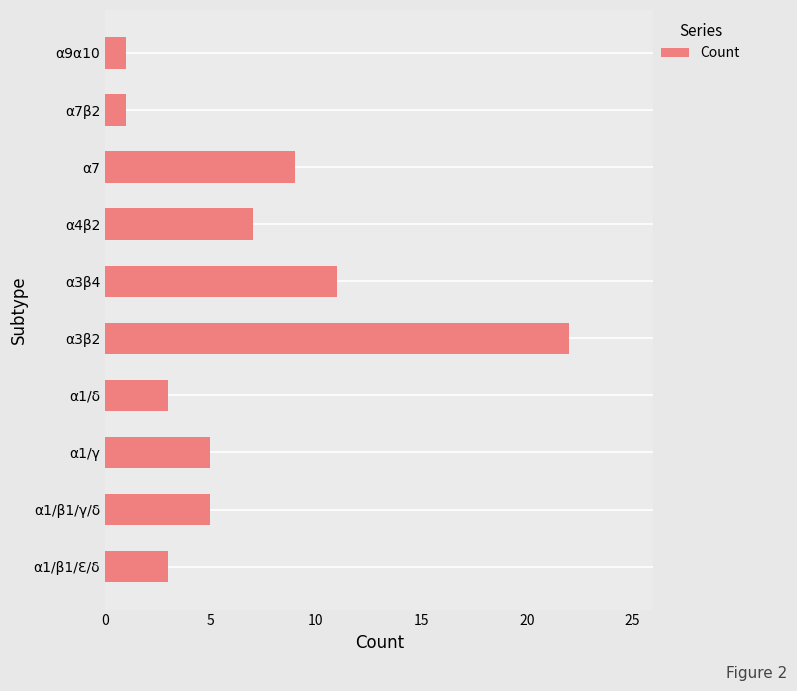

What is the average value?

7